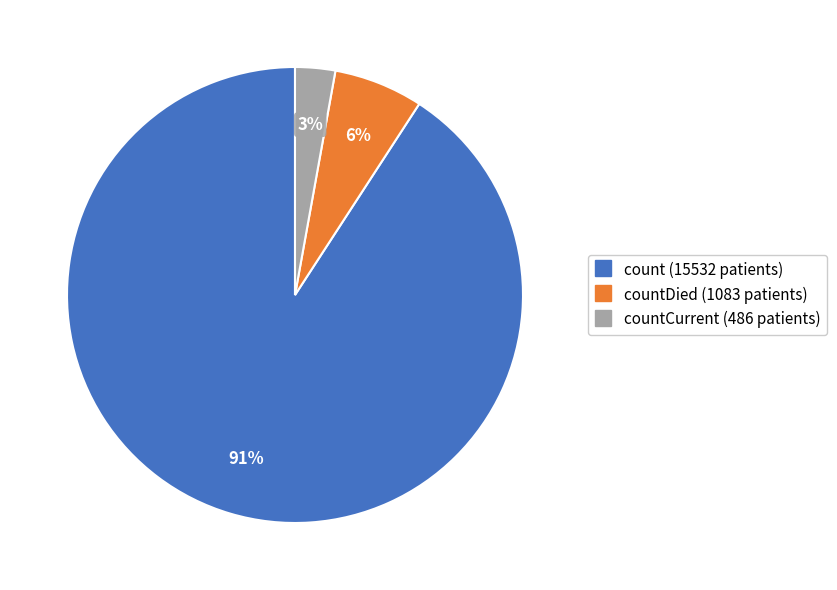

How many segments does this pie chart have?

3